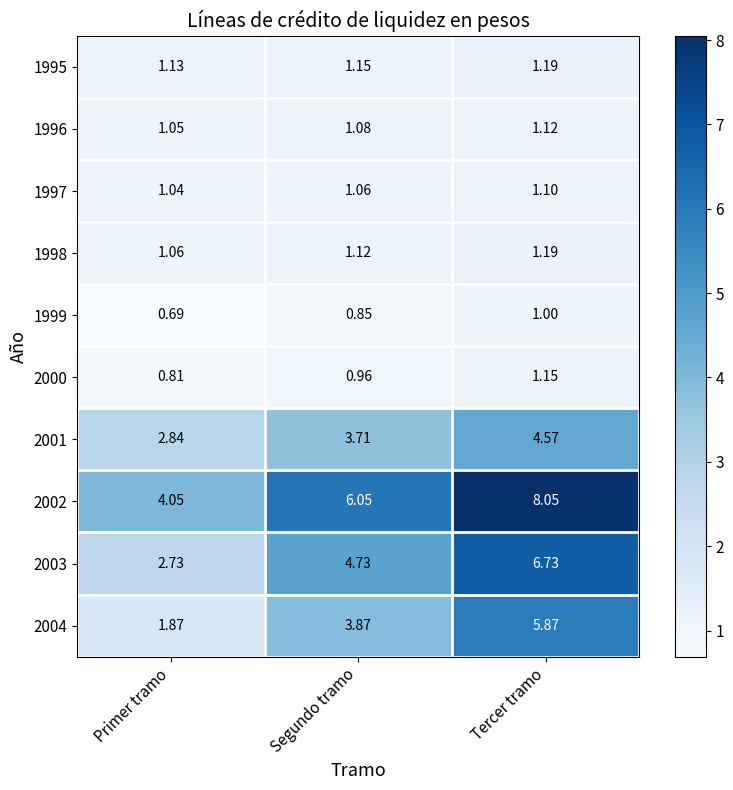

At how many categories does at least one series exceed 6?

2